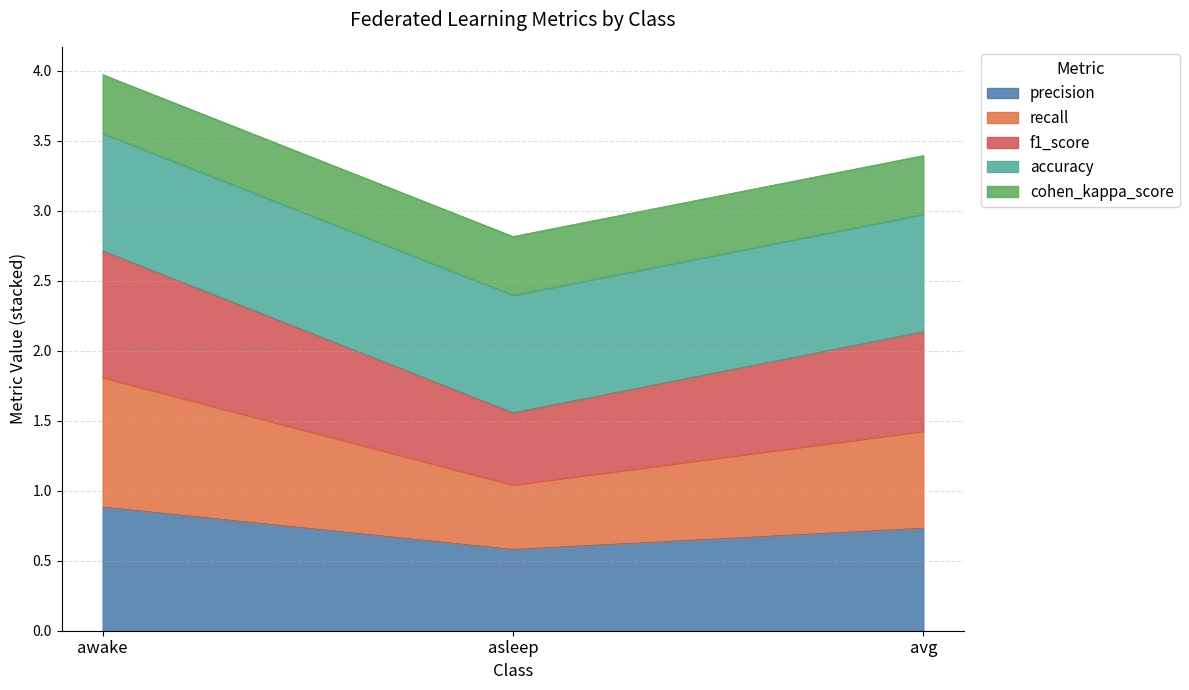

Does the chart have visible grid lines?

Yes